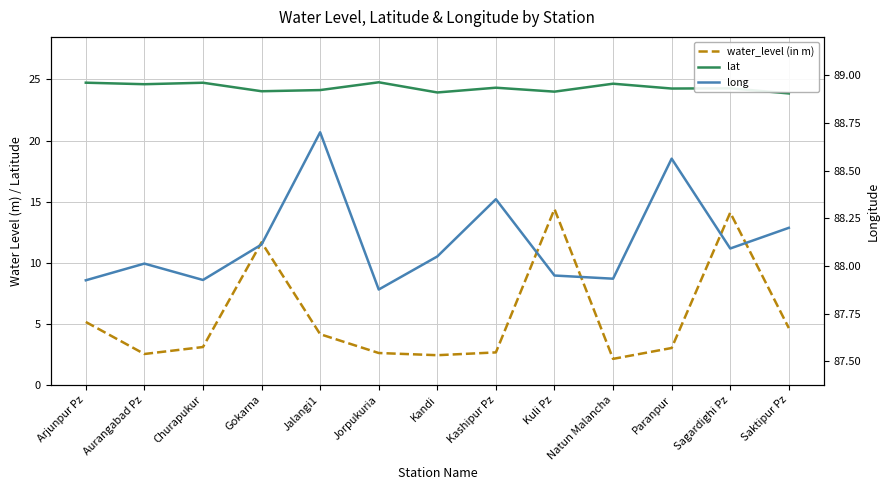

At which category does water_level (in m) reach its first local peak?

Gokarna